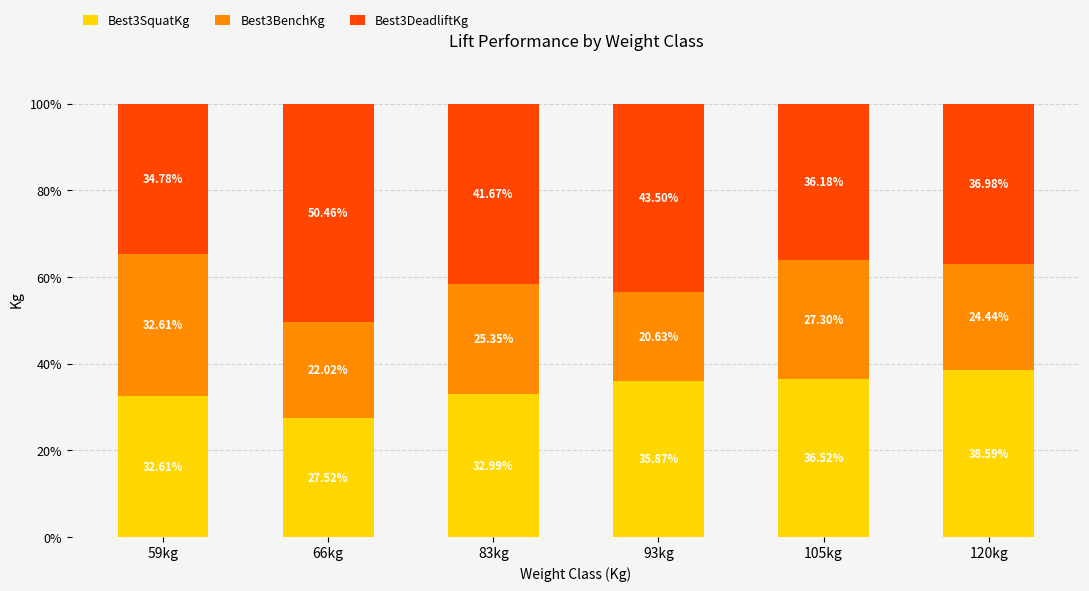

At which label does Best3SquatKg first exceed 35?

93kg